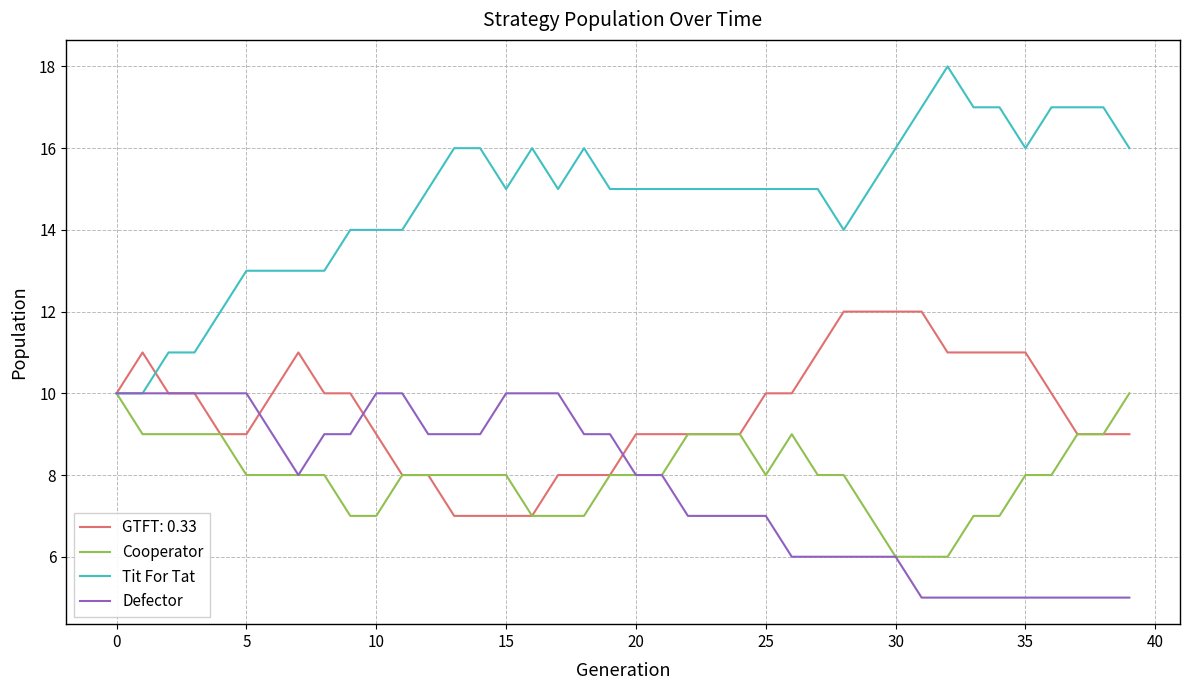

What is the maximum value for Tit For Tat?

18